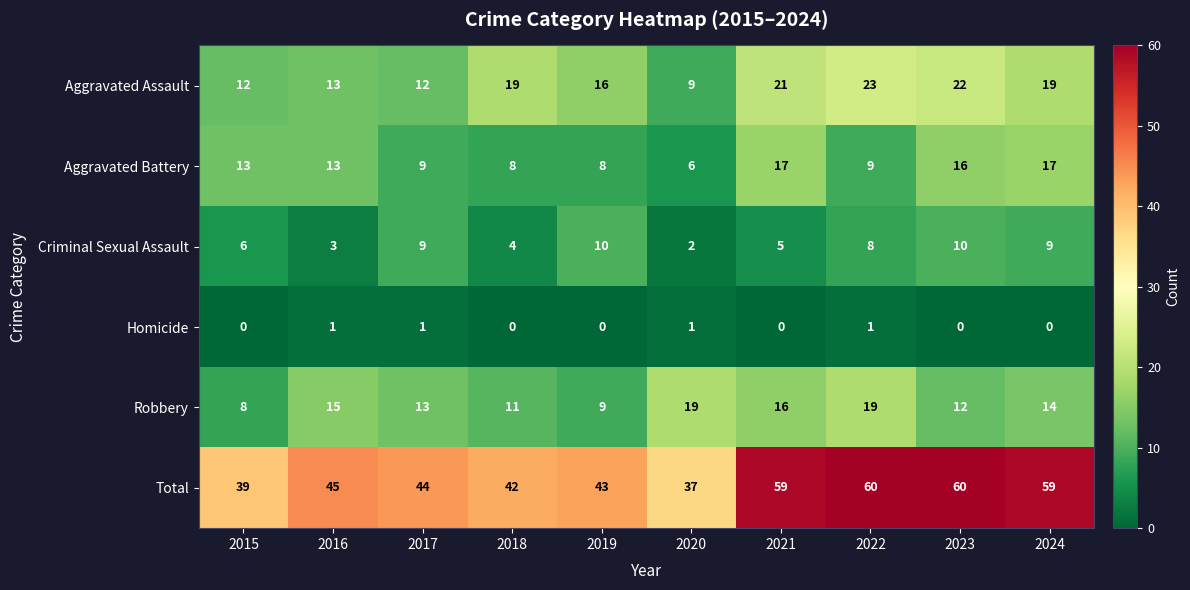

True or false: Robbery has a value of 23 at 2017.

False